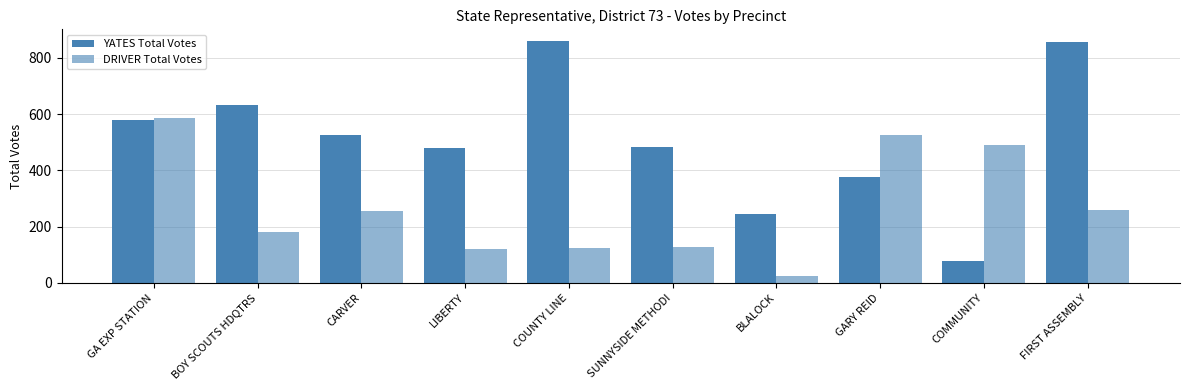

What is the total value across all series at COUNTY LINE?

982